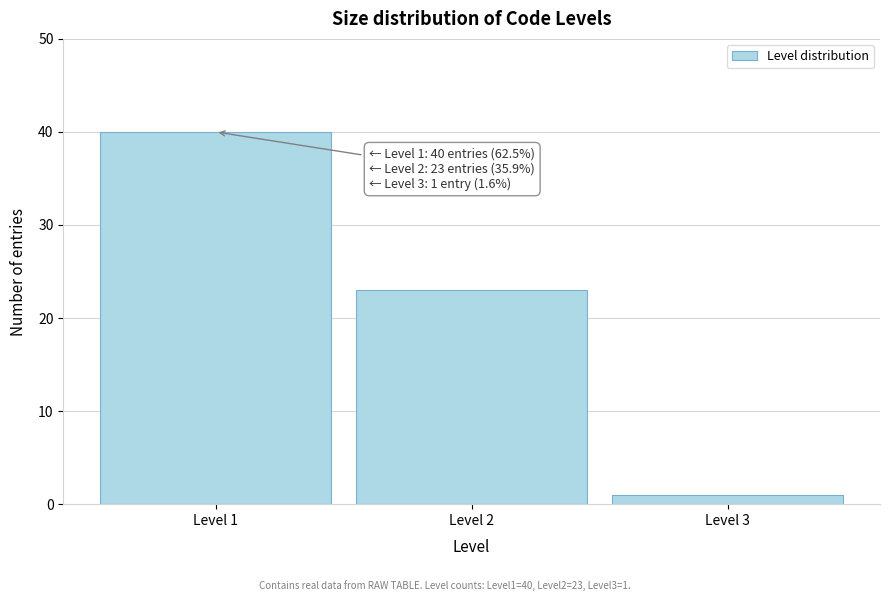

Reading left to right, extract all data points from this chart.

Level 1=40	Level 2=23	Level 3=1